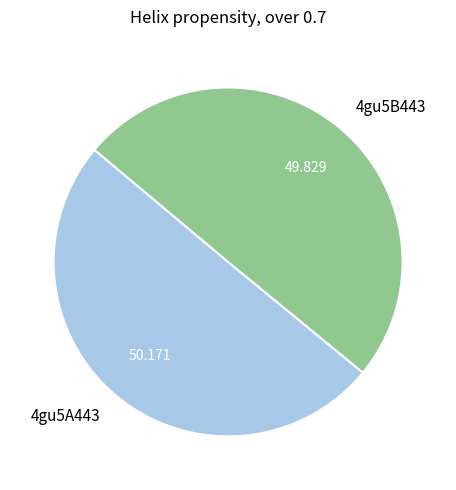

Do 4gu5A443 and 4gu5B443 together represent more than half of the pie?

Yes